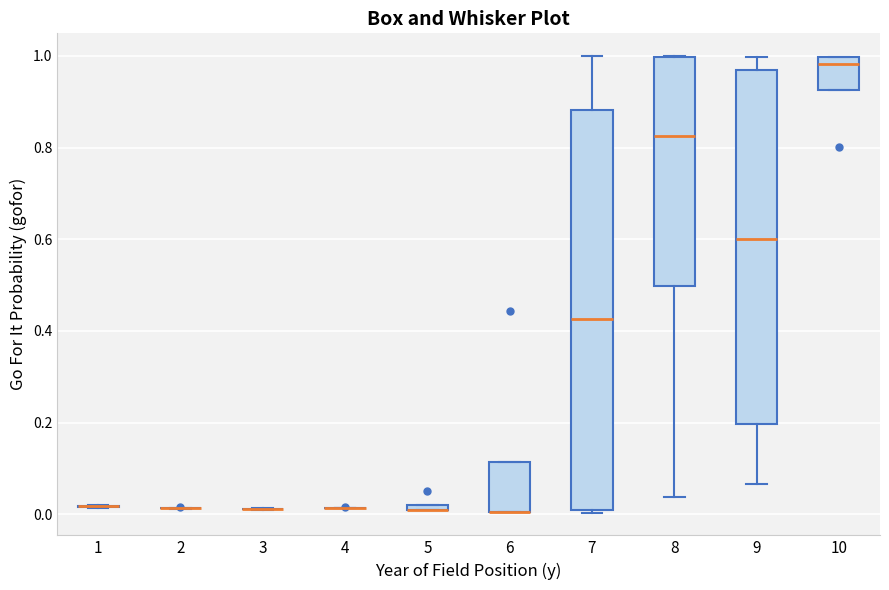

Comparing the boxes themselves (not the whiskers), which one is the tallest?

7